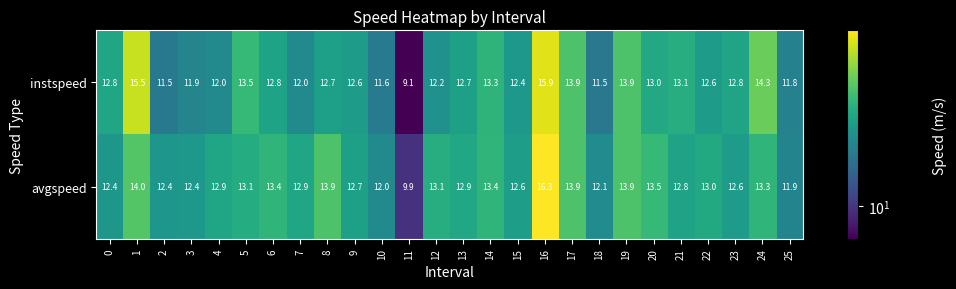

Which series has the largest total across all categories?

avgspeed